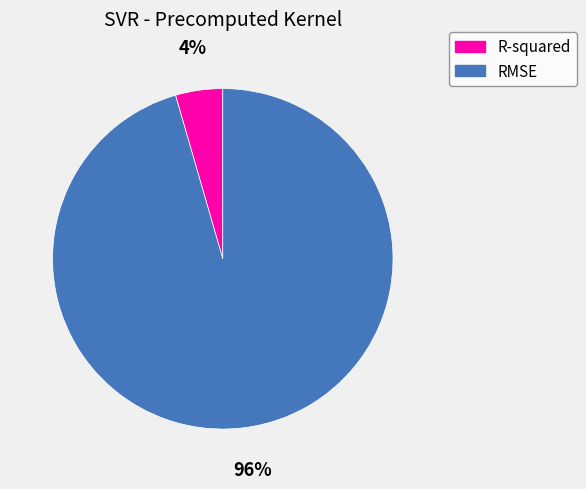

To the nearest percent, what portion does RMSE represent?

96%